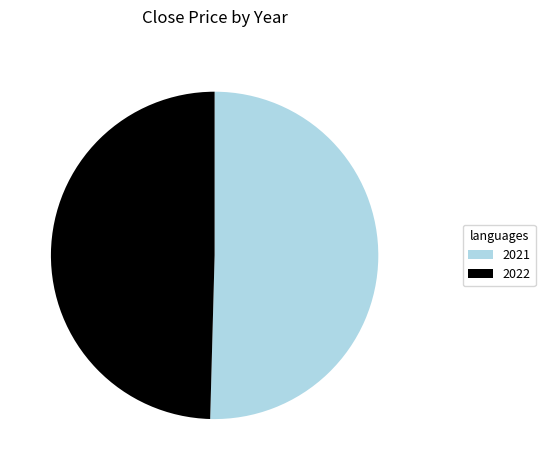

Rank the categories by value from lowest to highest.

2022, 2021